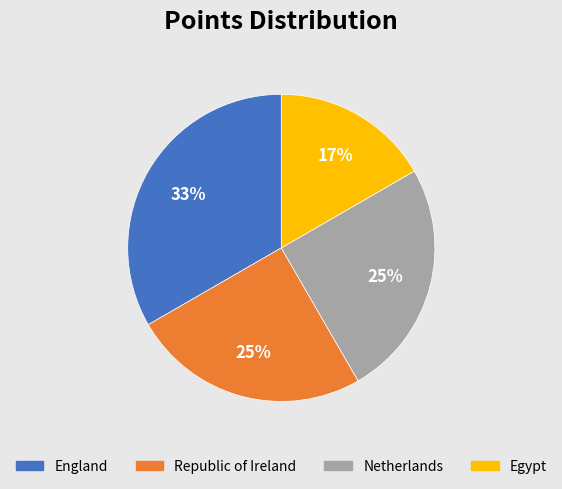

Do Netherlands and England together represent more than half of the pie?

Yes